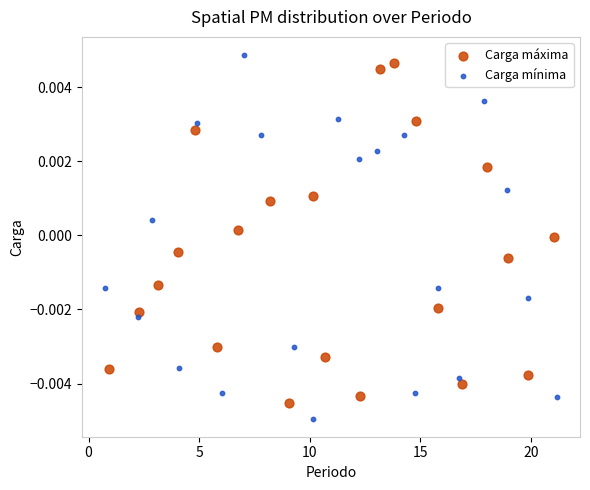

Which series contains the highest Y value?

Carga mínima